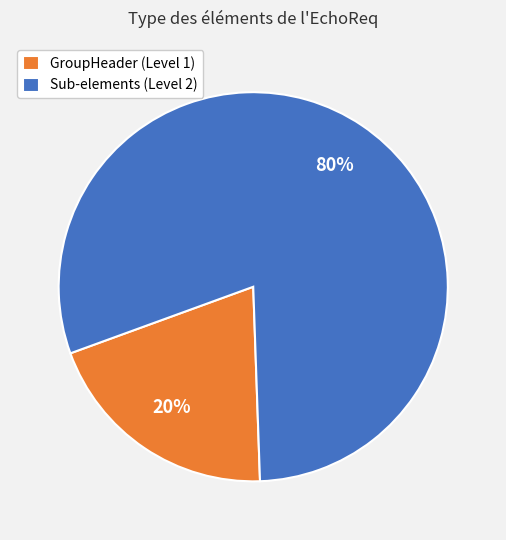

Combined, do Sub-elements (Level 2) and GroupHeader (Level 1) account for over 50%?

Yes